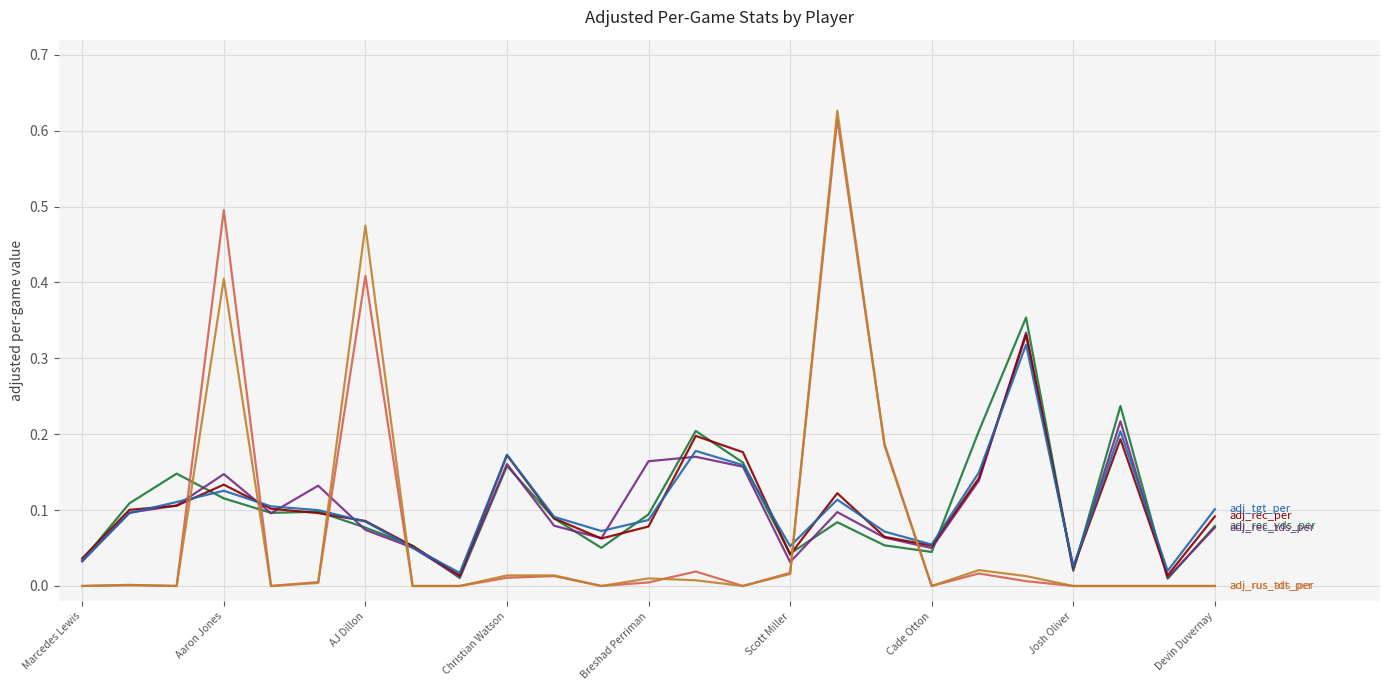

How many lines are shown in the chart?

6